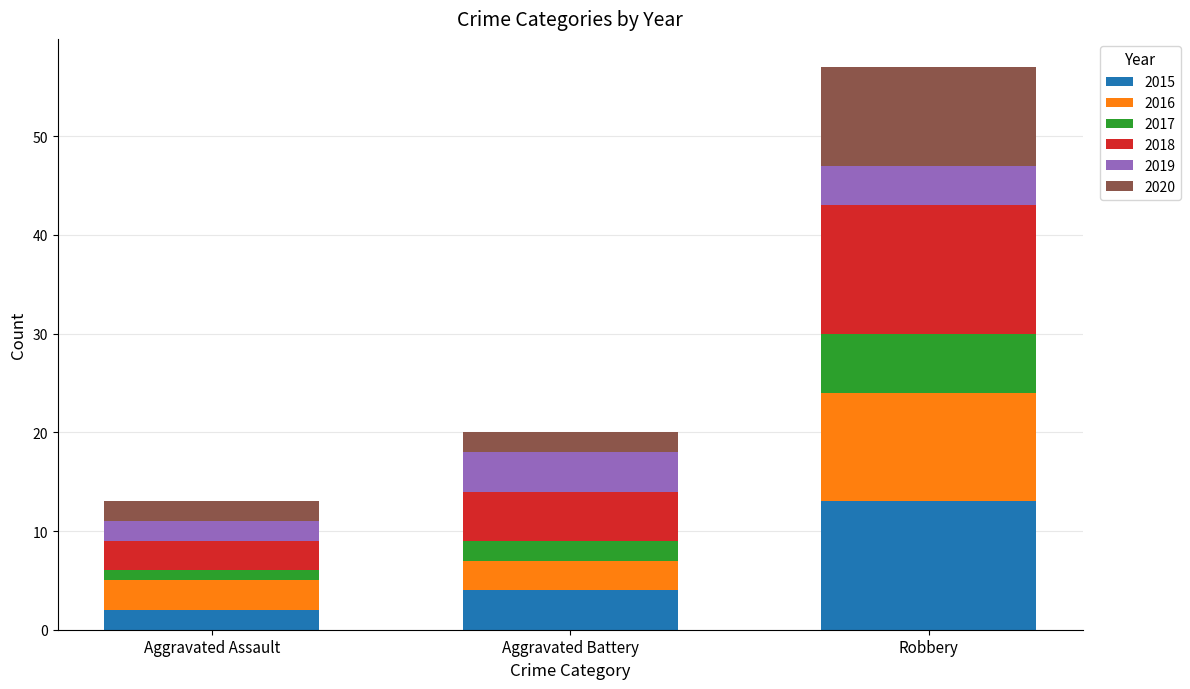

What is the maximum value for 2015?

13